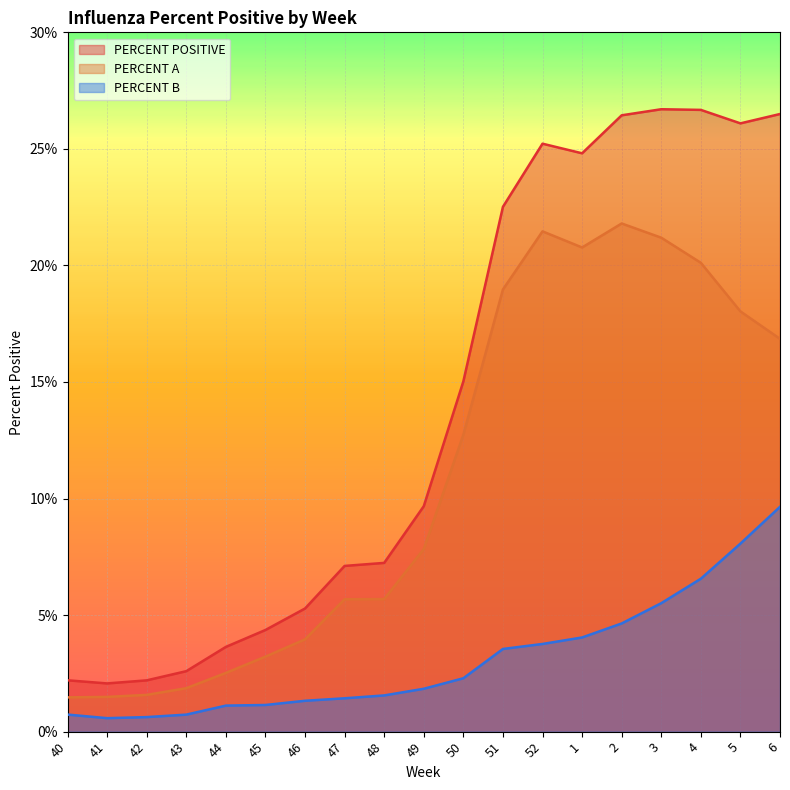

At which label does PERCENT A reach its peak?

2